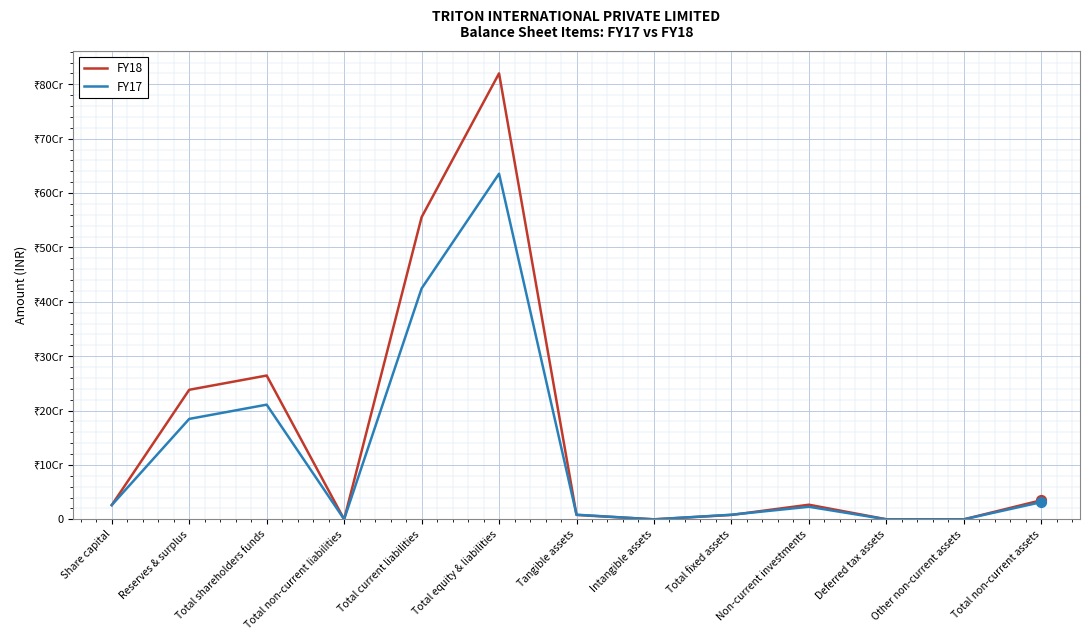

Which series has the largest total across all categories?

FY18